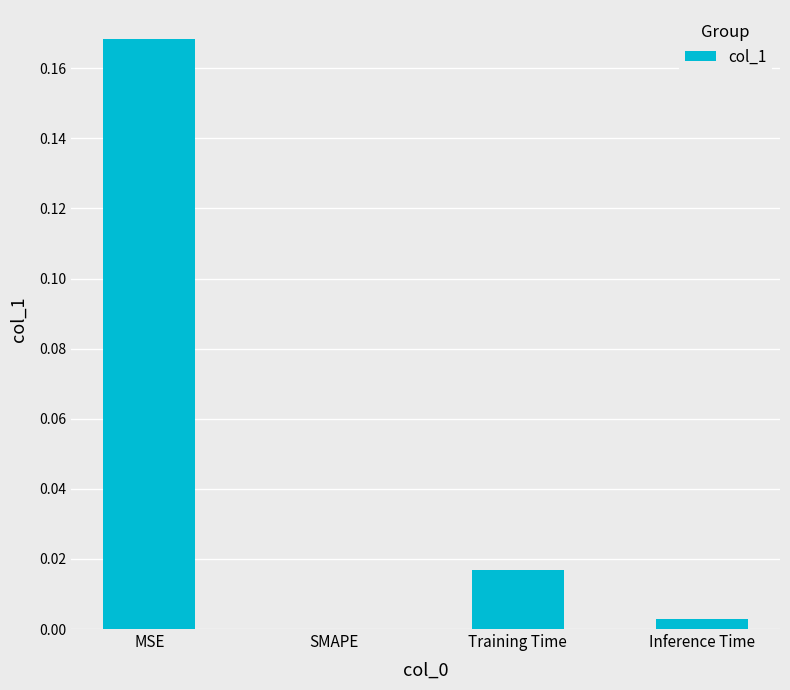

Which category has the highest value across all series?

MSE